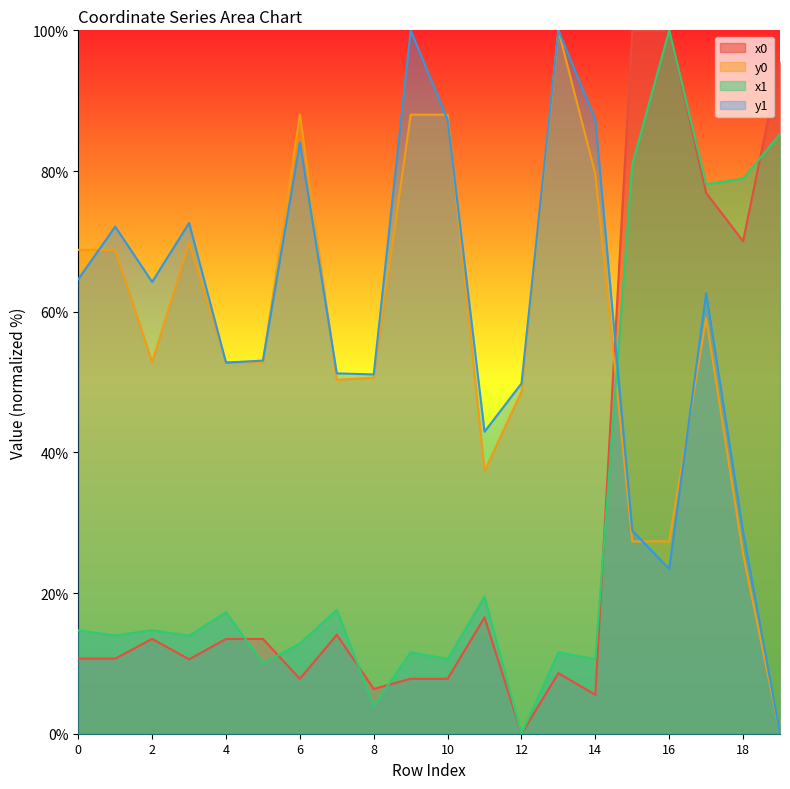

At which label does x0 reach its minimum?

12